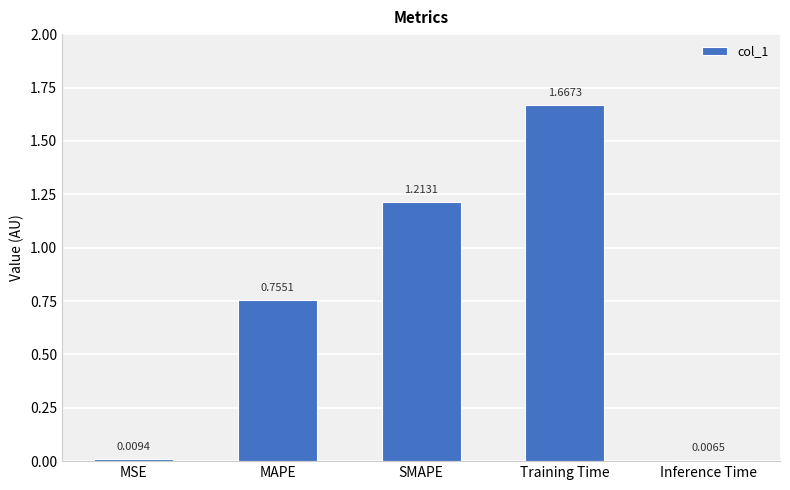

Which has a higher value, MAPE or Training Time?

Training Time